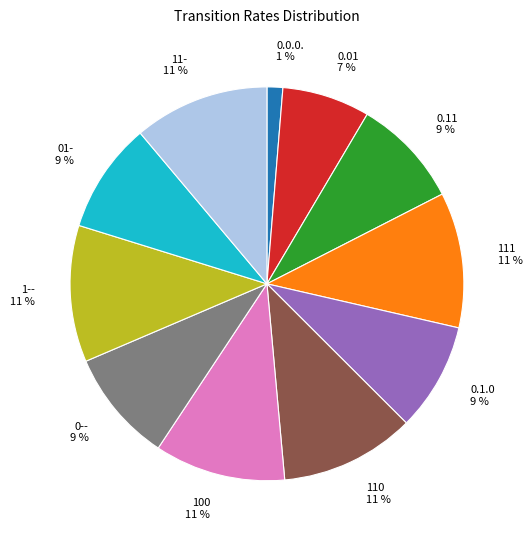

Combined, do 0.0.0. and 0-- account for over 50%?

No